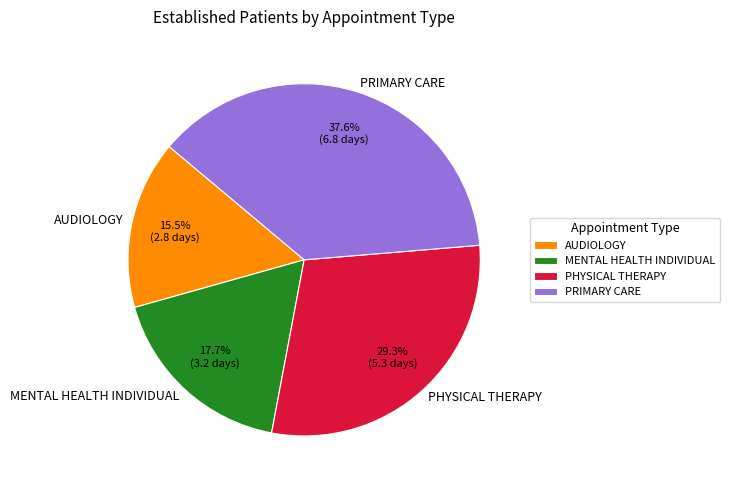

Count the number of slices in the pie.

4